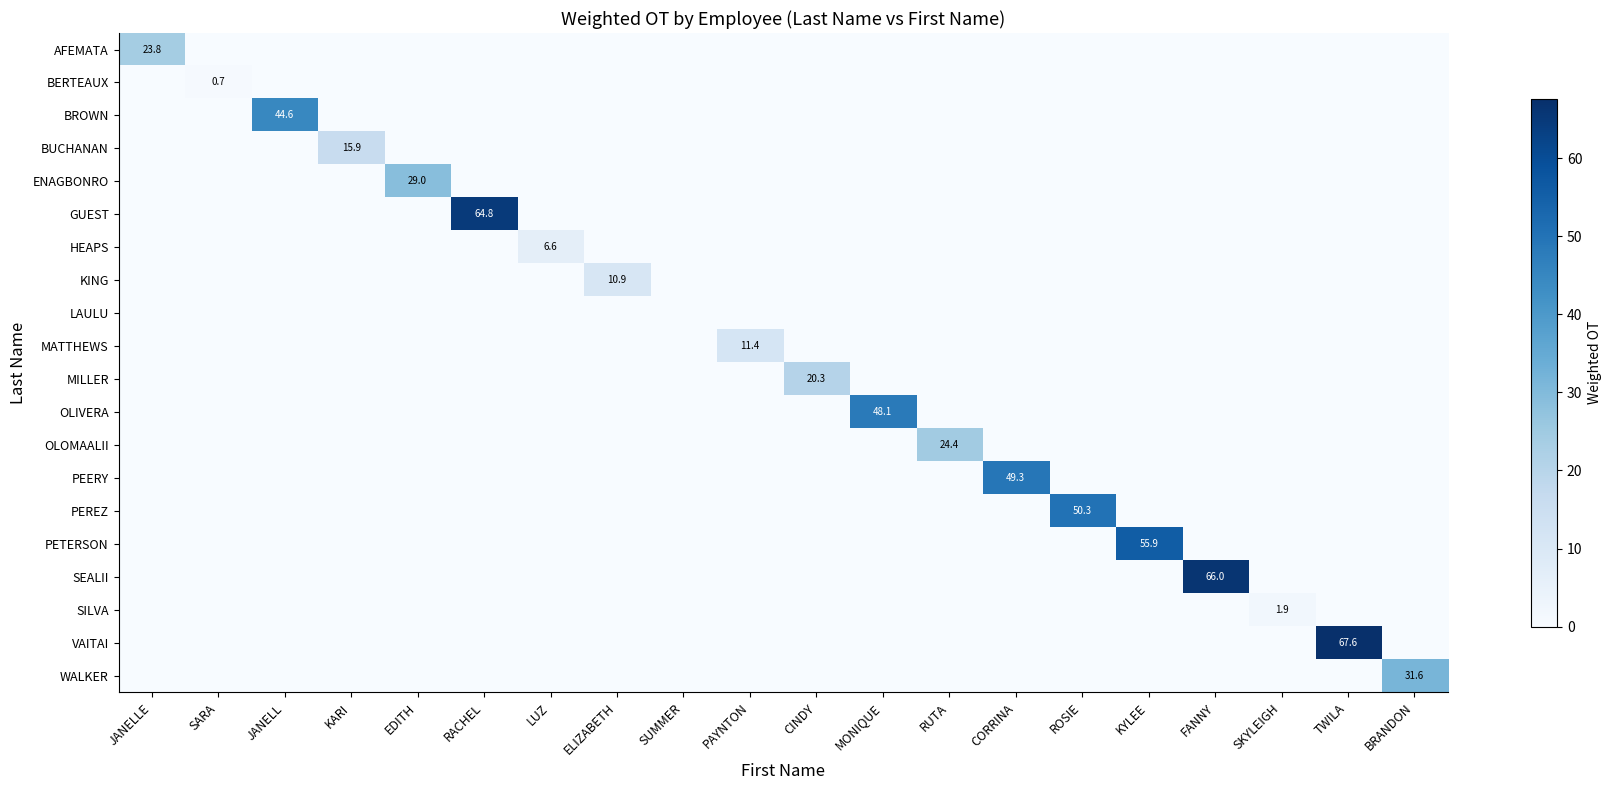

The PEERY series shows 27.4 at CORRINA. True or false?

False